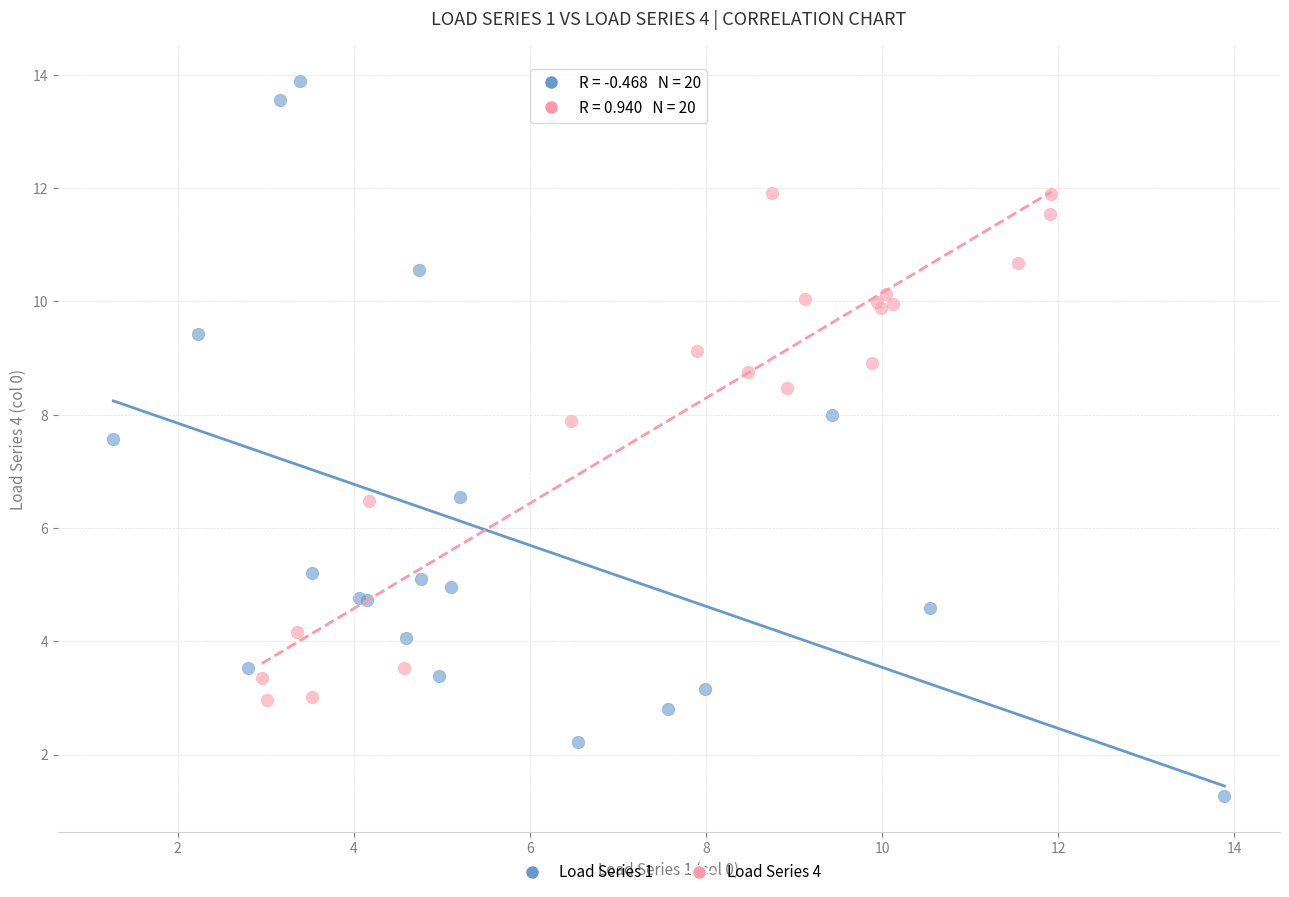

Which series reaches the minimum Y coordinate?

Load Series 1